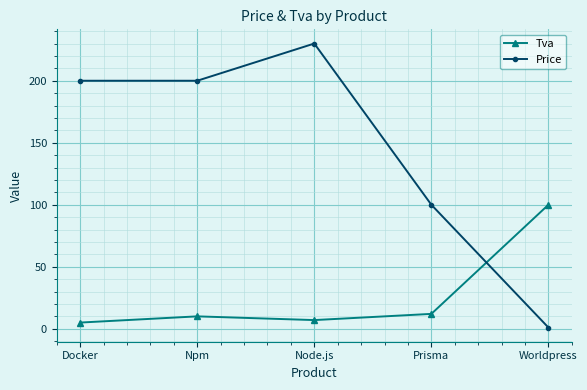

Where is Price nearest to the value 115?

Prisma